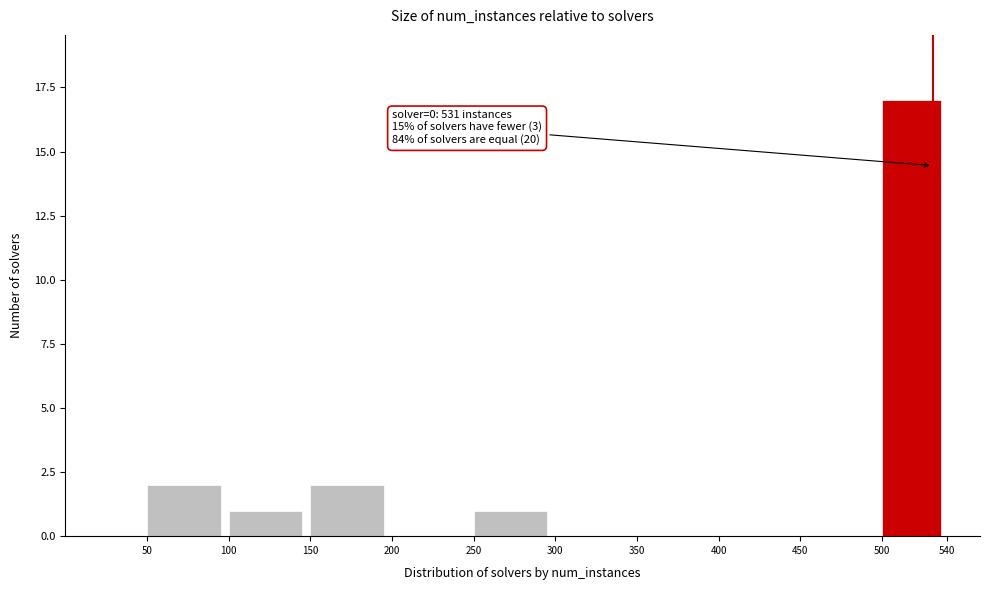

Over which range of the x-axis is the bar tallest?

500 to 540